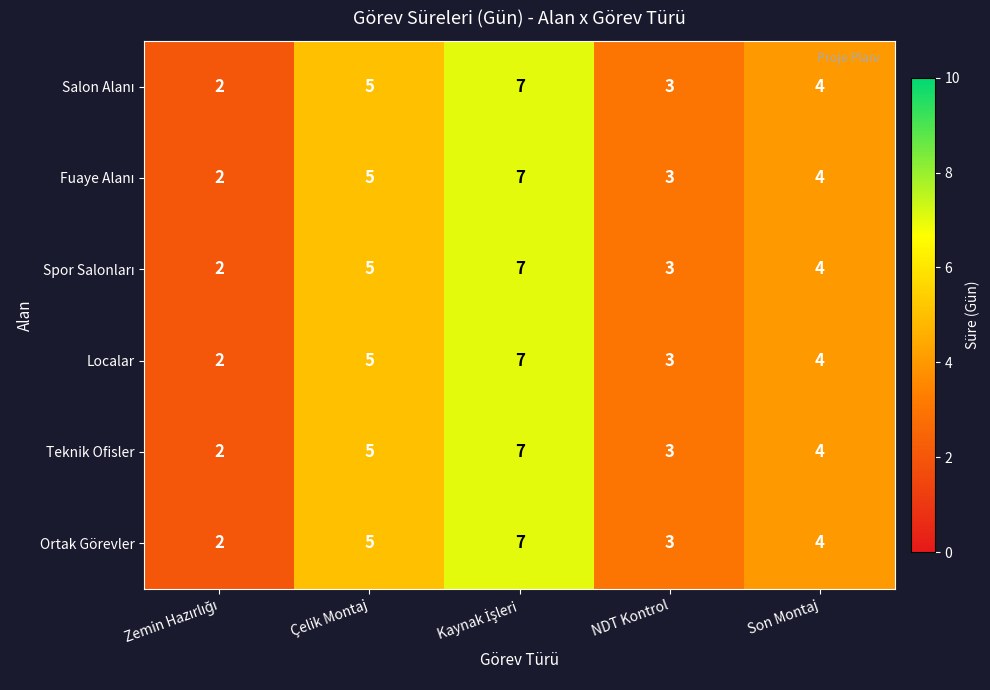

The value of Teknik Ofisler at Son Montaj is 2. True or false?

False